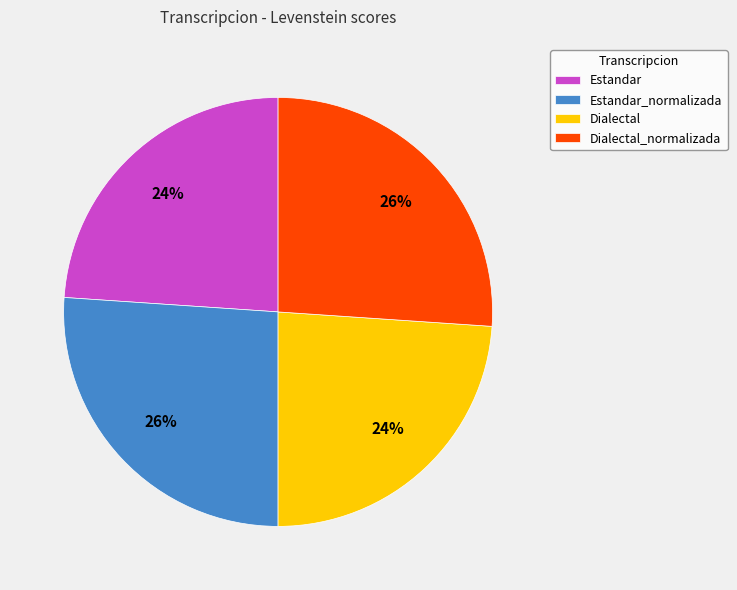

Between Dialectal and Estandar_normalizada, which is larger?

Estandar_normalizada